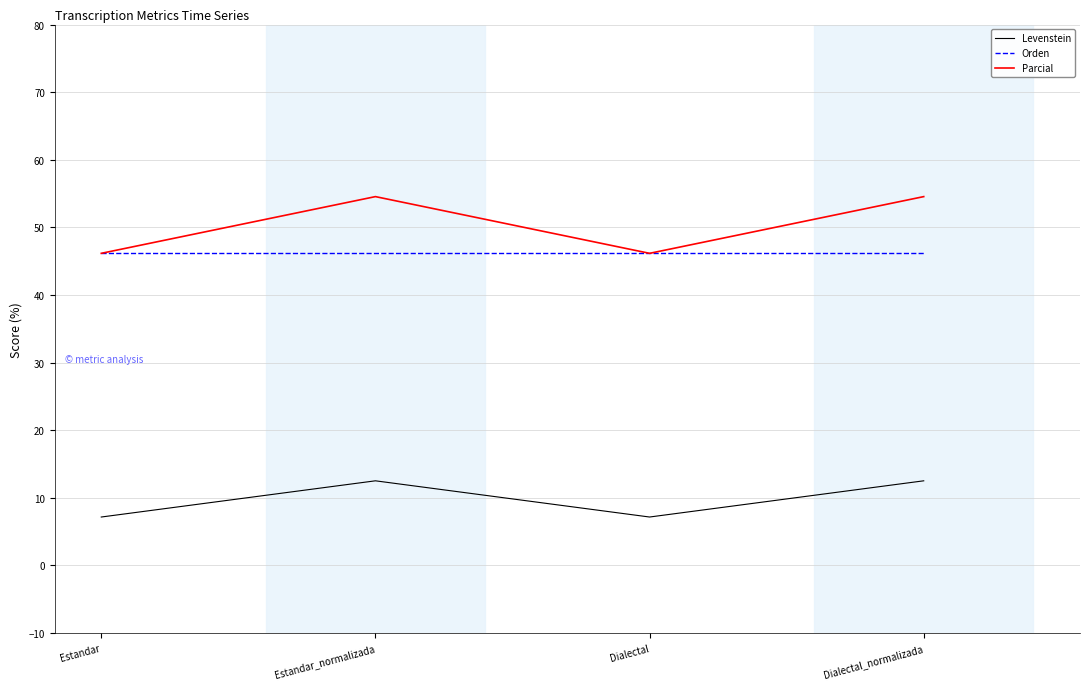

What is the sum of all Orden values?

184.6